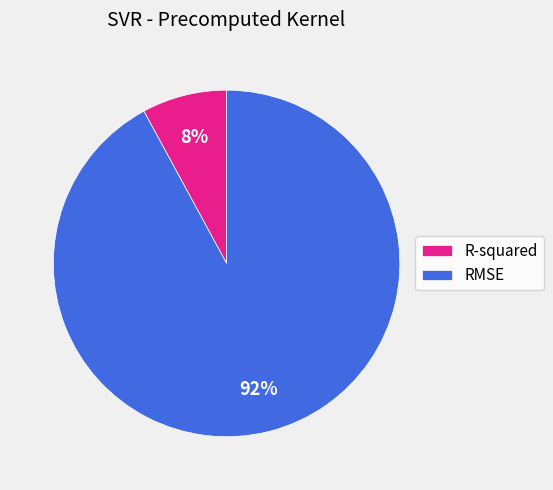

To the nearest percent, what portion does RMSE represent?

92%